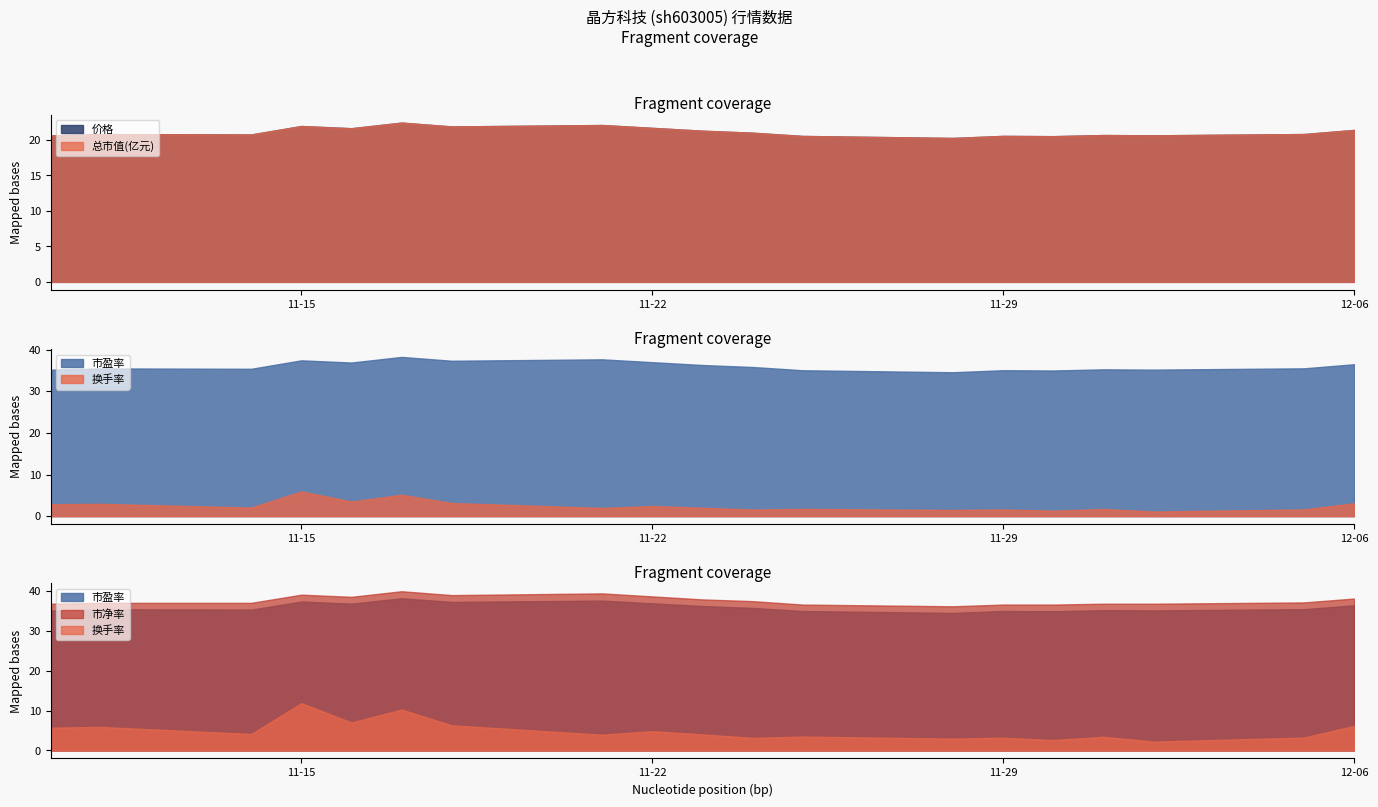

True or false: 市盈率 and 换手率 intersect in this chart.

False